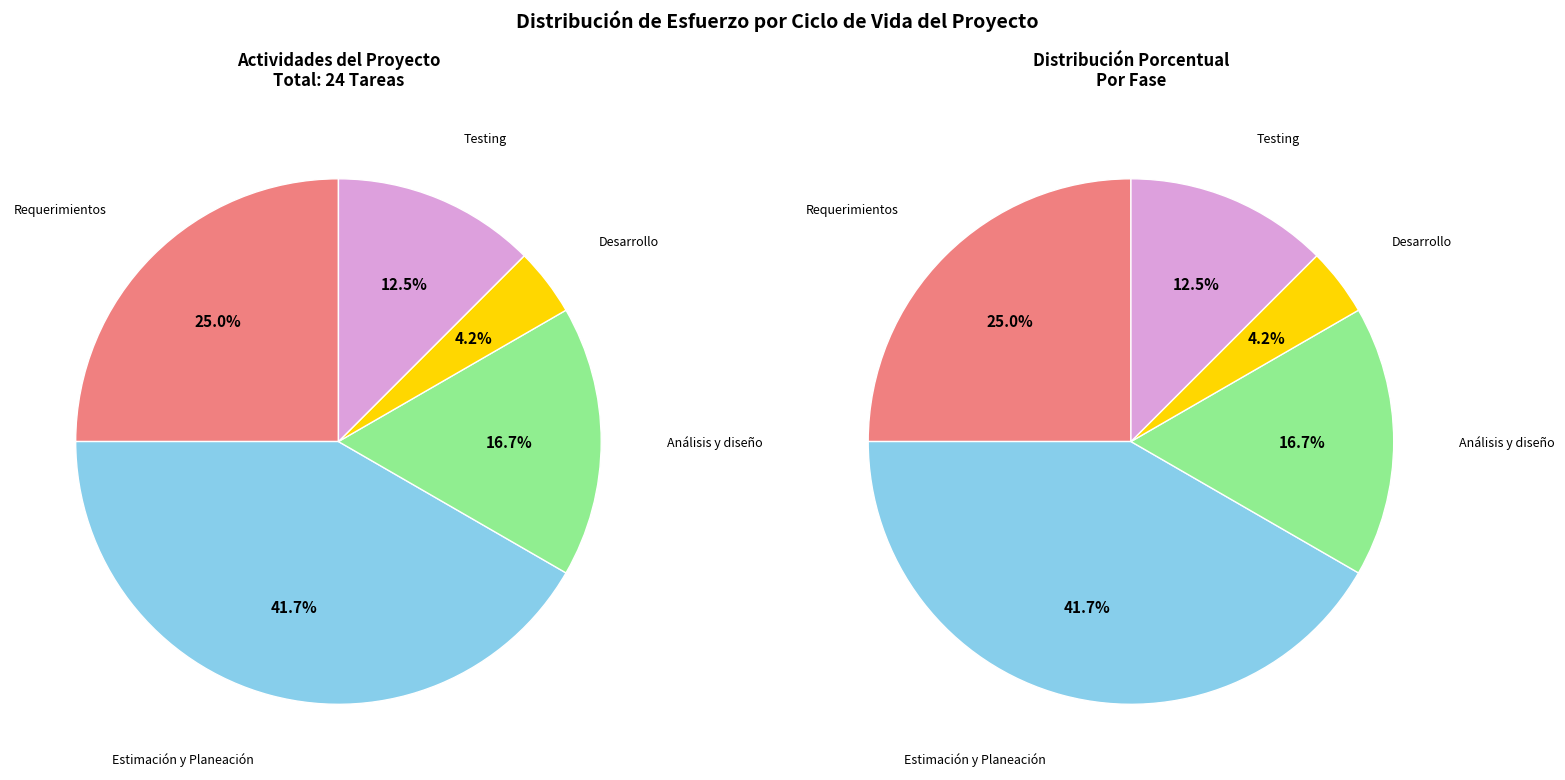

To the nearest percent, what percentage of the pie is Estimación y Planeación?

42%